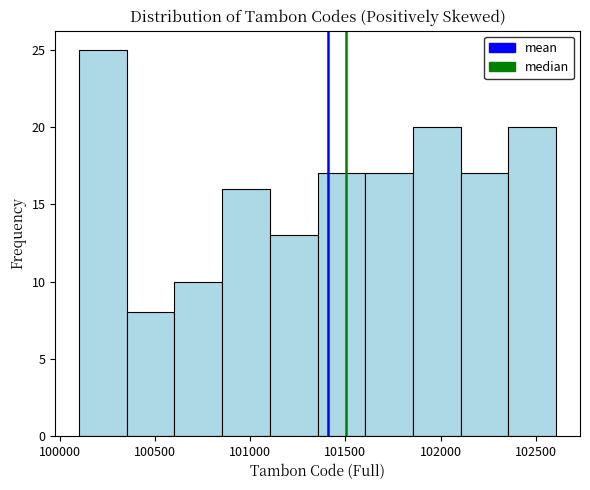

What is the height of the bar covering 100350 to 100600 on the x-axis? Neither the bar edges nor the heights are printed on the chart, so give them approximately, as read against the axes.

8